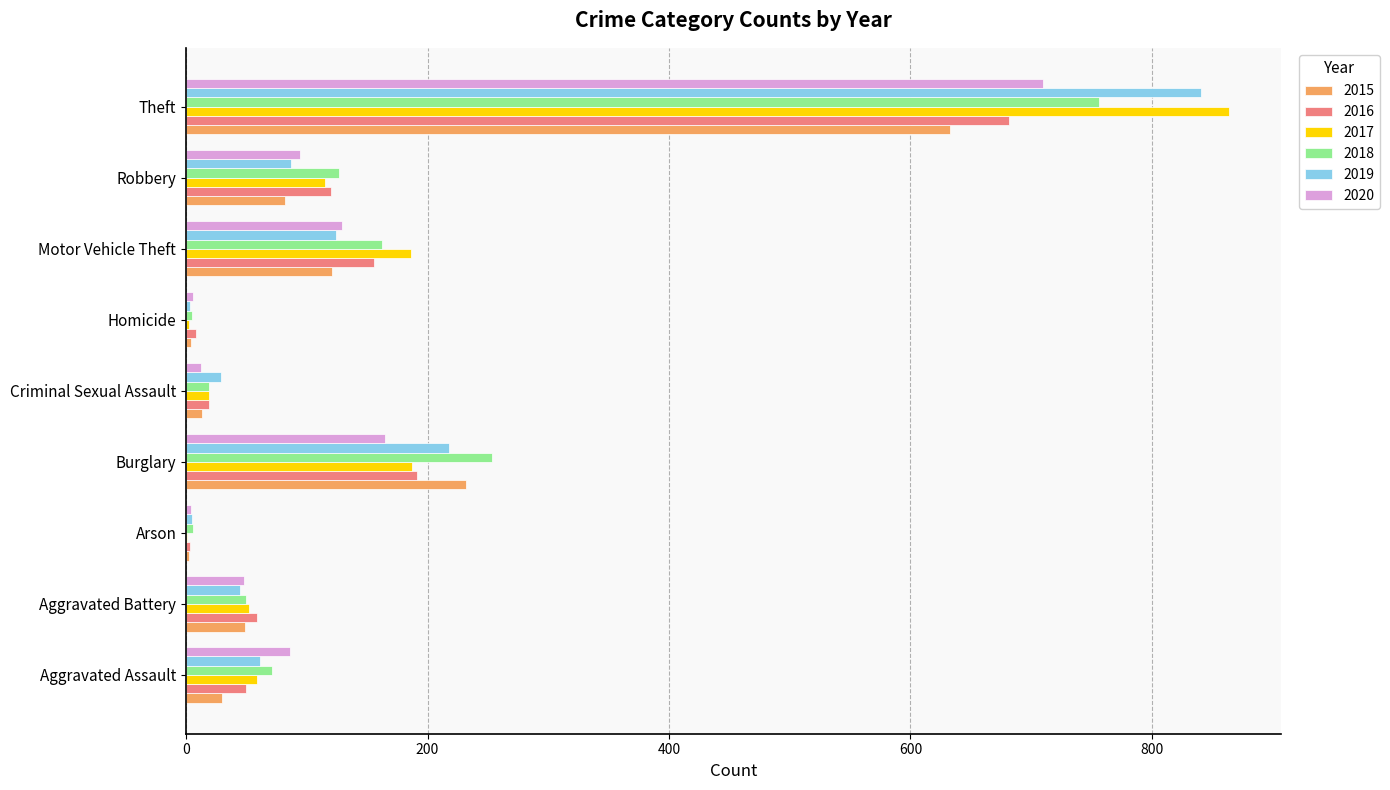

Is the value of 2020 at Aggravated Assault greater than the value of 2019 at Motor Vehicle Theft?

No